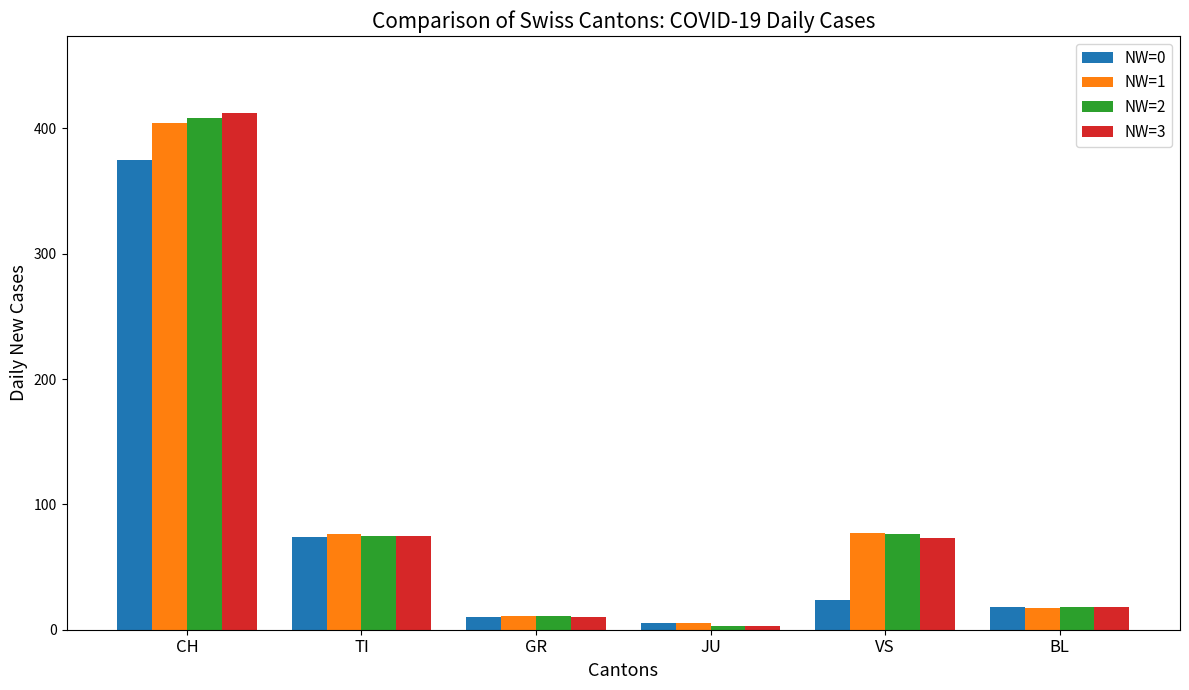

What is the value of the NW=1 bar at the 1st from the left?

404